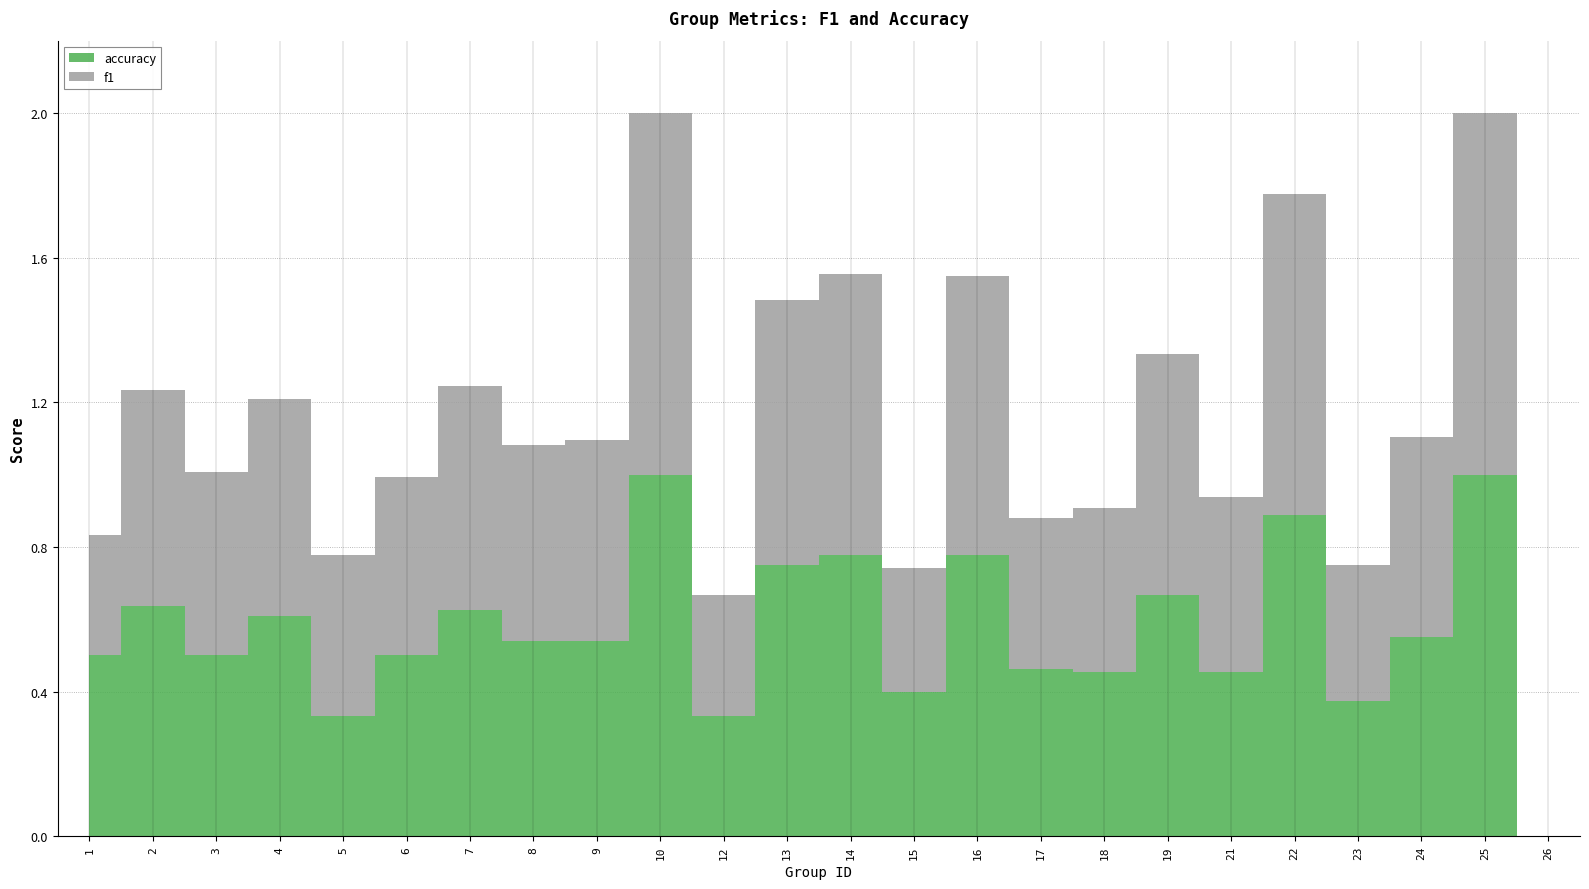

How many values in f1 are above zero?

23